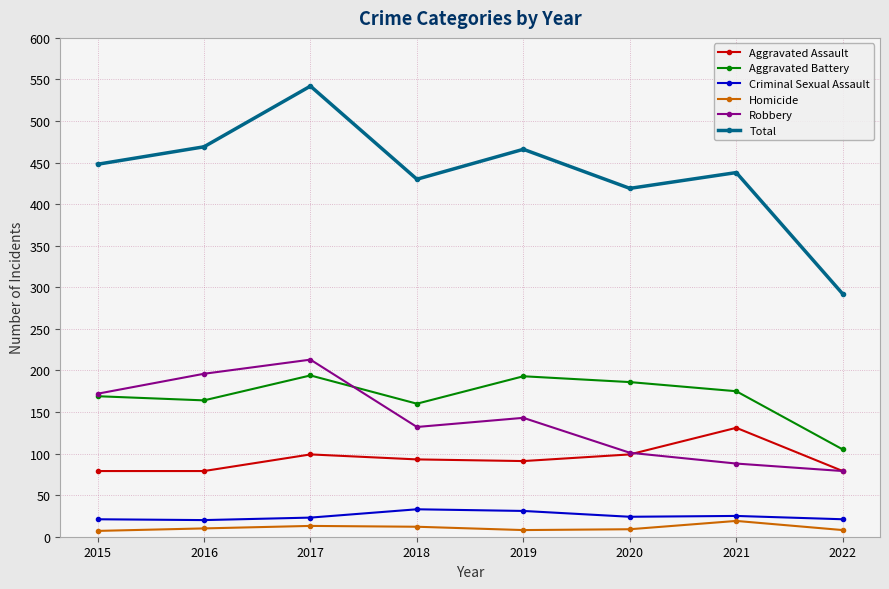

Read the Homicide value at 2021, to the nearest 10.

20